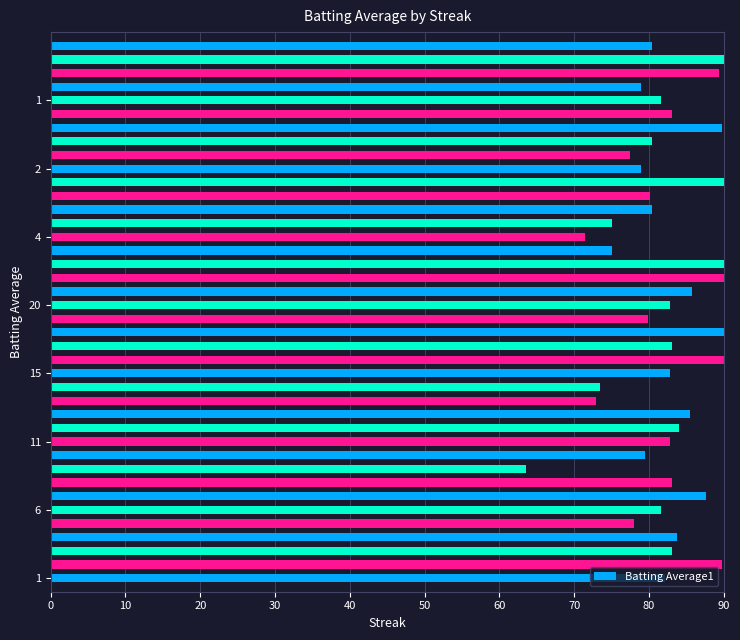

What is the value of the 10th bar from the left?

79.5